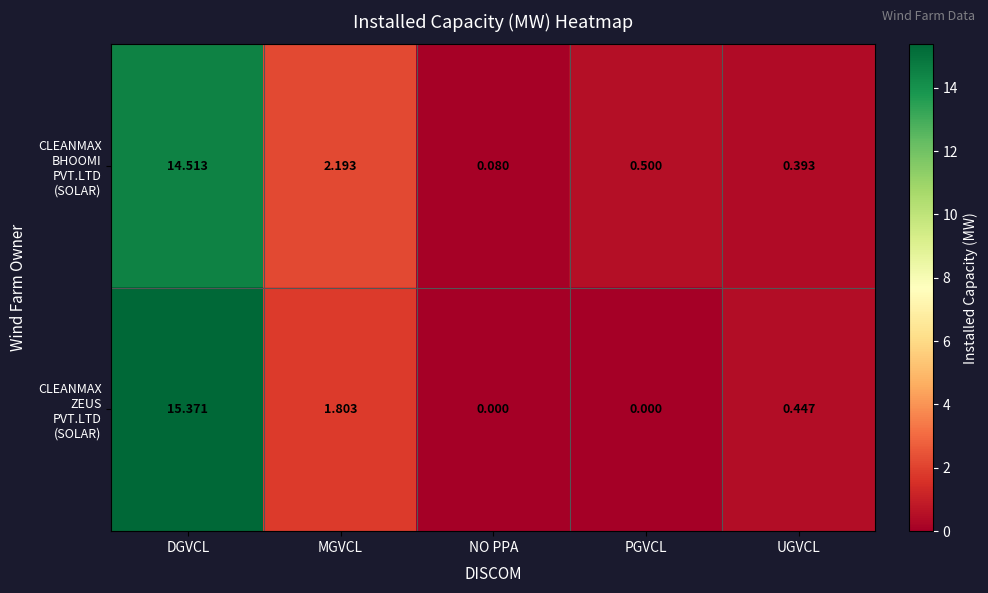

At which category is the sum across all series the highest?

DGVCL